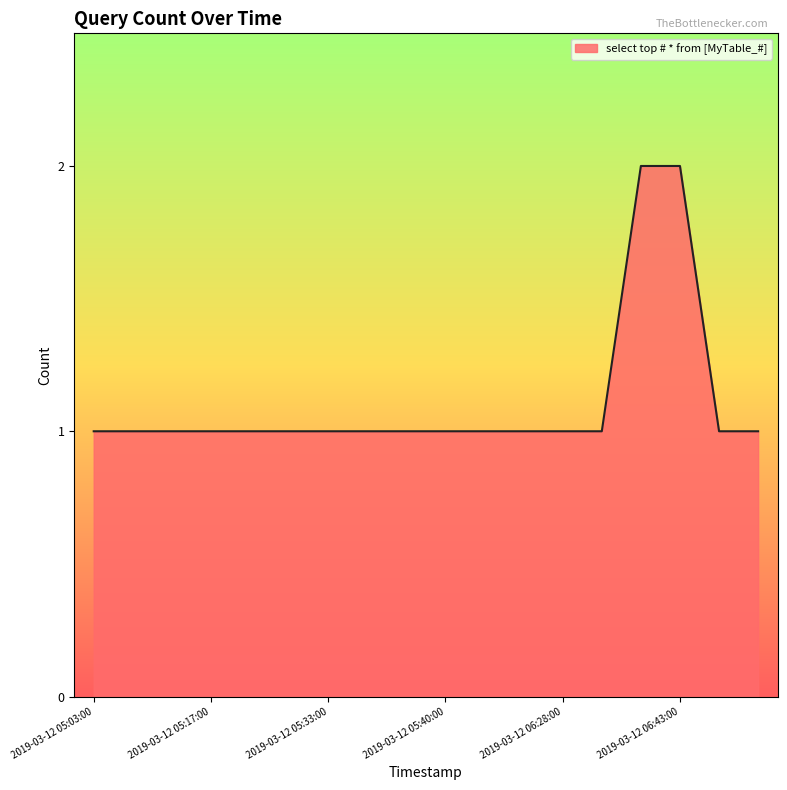

What is the minimum value shown in the chart?

1